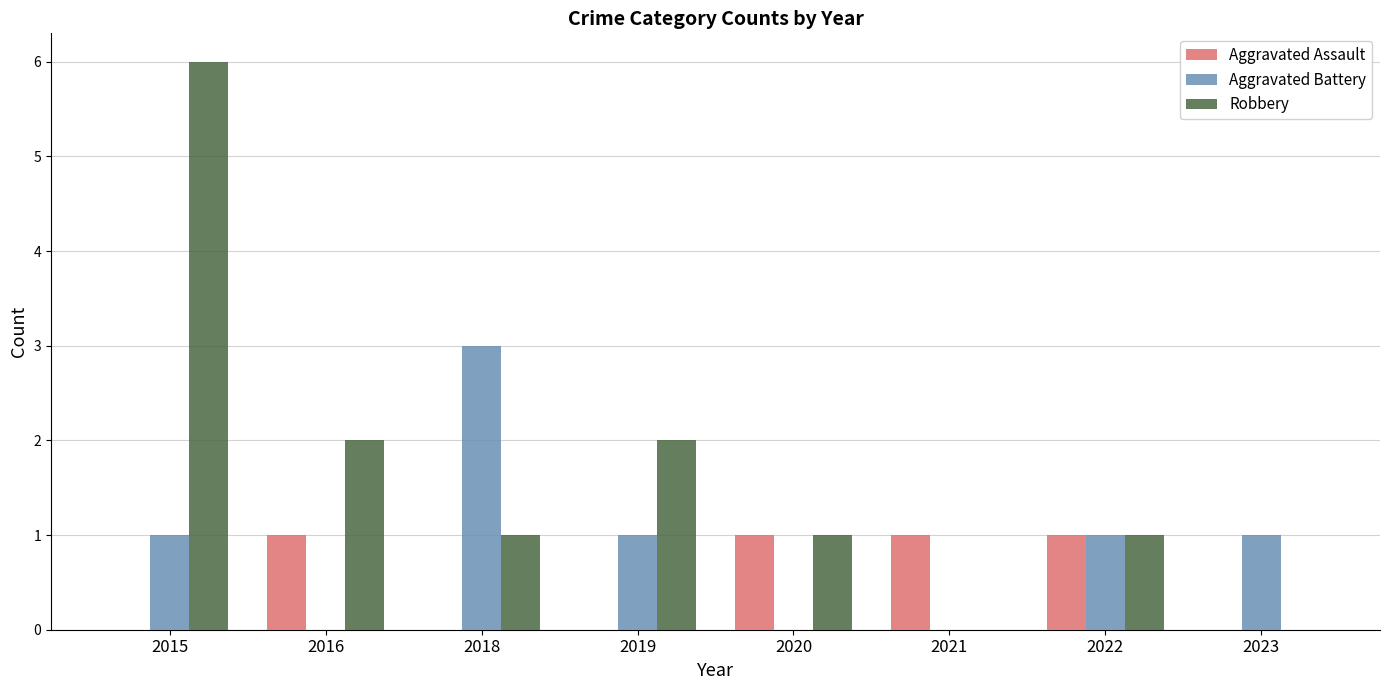

Count the number of categories in the chart.

8